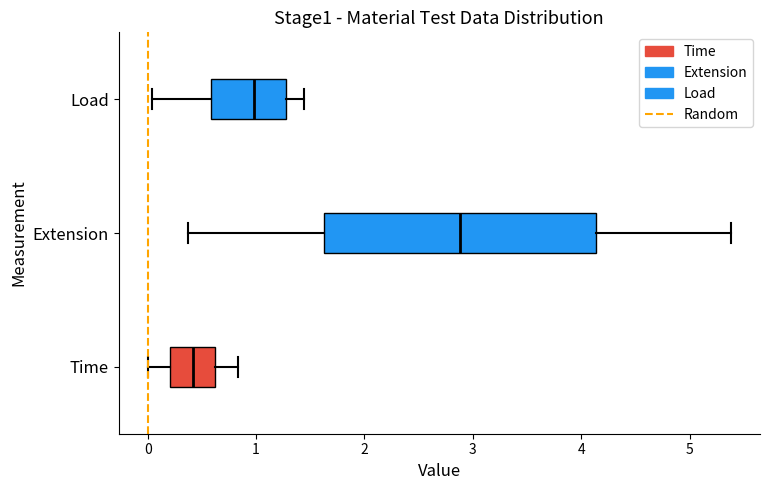

Reading bottom to top, transcribe this box plot: for each box, give where its median line is, the range the box spans, and where its two whiskers end, as read against the x-axis. The values are not printed on the chart, so give them approximately, as read against the axis.

Time: median 0.4, box 0.2 to 0.6, whiskers 0.0 to 0.8
Extension: median 2.9, box 1.6 to 4.1, whiskers 0.4 to 5.4
Load: median 1.0, box 0.6 to 1.3, whiskers 0.0 to 1.4